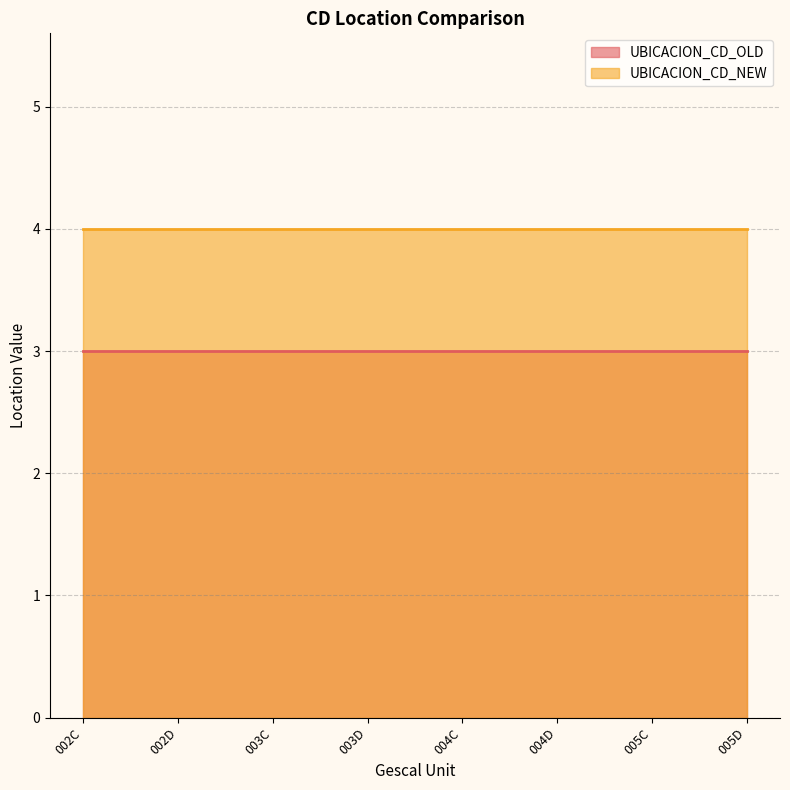

How many lines are shown in the chart?

2